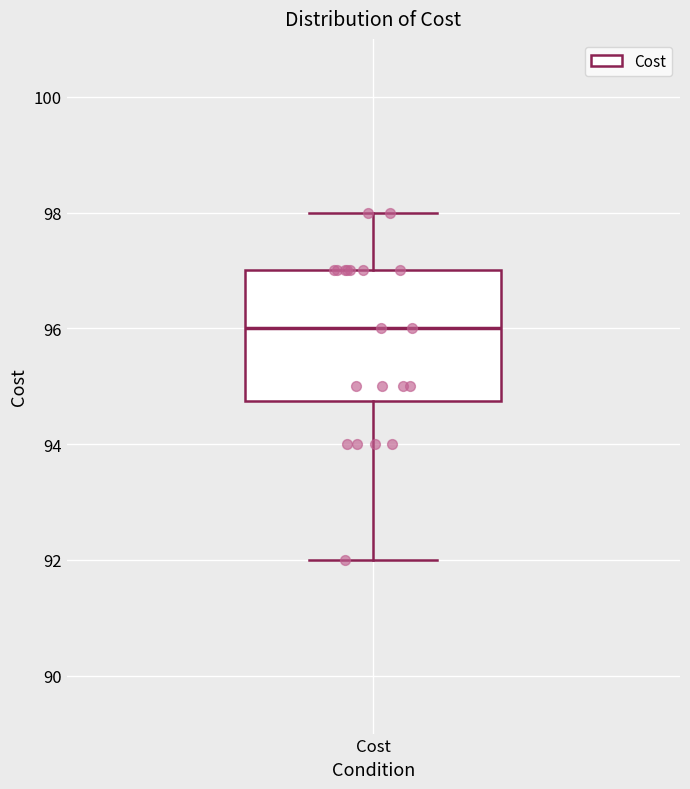

Transcribe this box plot: give where the median line is, the range the box spans, and where the two whiskers end, as read against the y-axis. The values are not printed on the chart, so give them approximately, as read against the axis.

median 96.0, box 94.8 to 97.0, whiskers 92.0 to 98.0